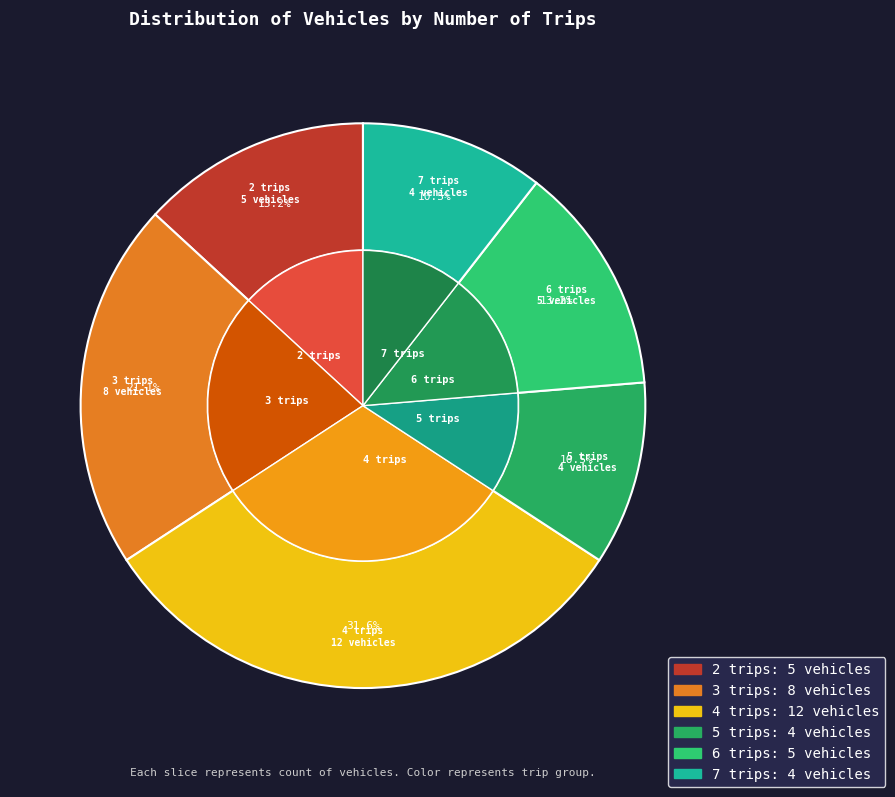

What is the total percentage of 5 trips and 7 trips?

21.1%